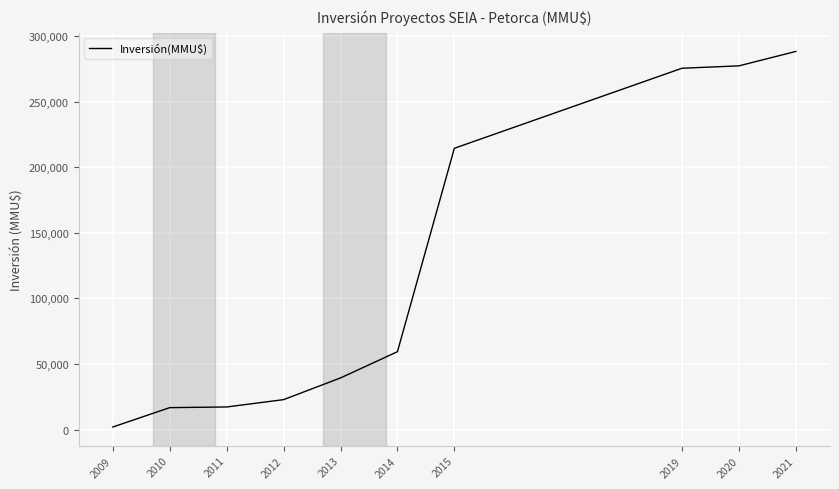

Does the chart display data point markers on the line(s)?

No